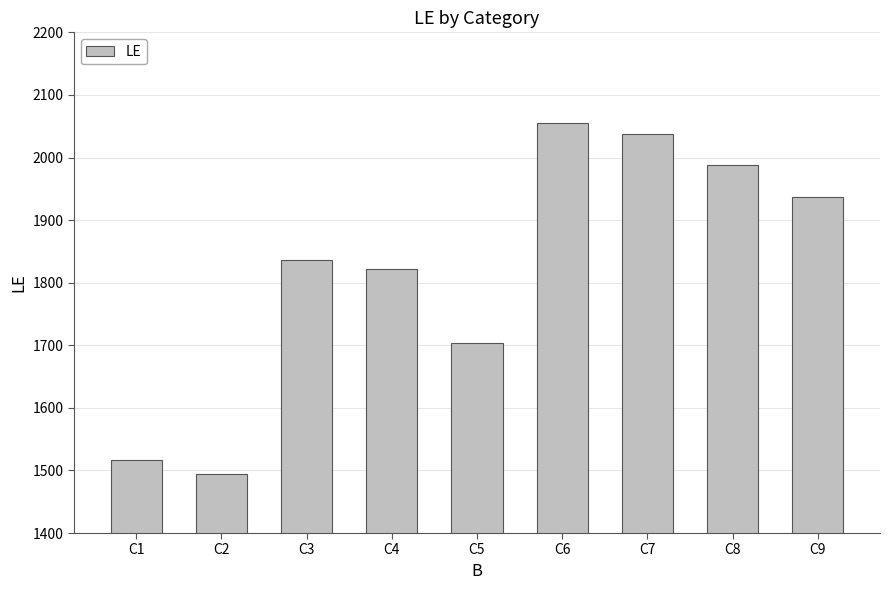

The chart shows a value of 1703 at C5. True or false?

True